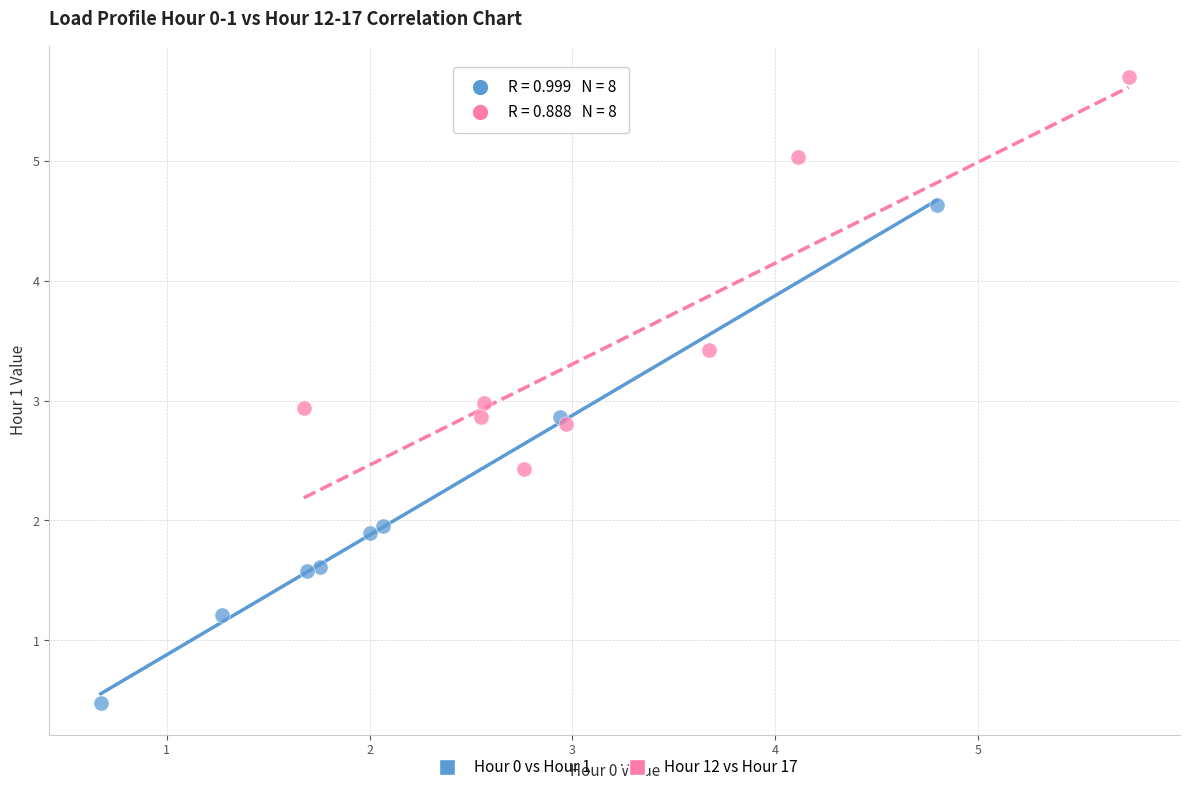

Which series reaches the maximum Y coordinate?

Hour 12 vs Hour 17